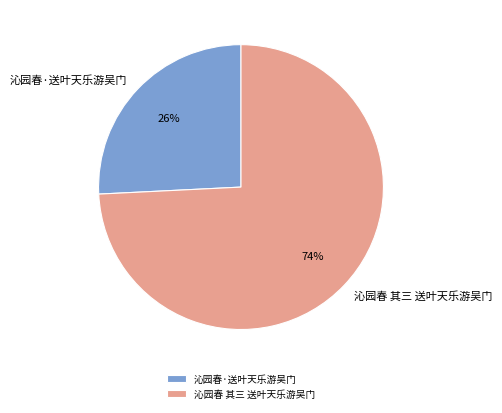

Does any single category account for the majority?

Yes